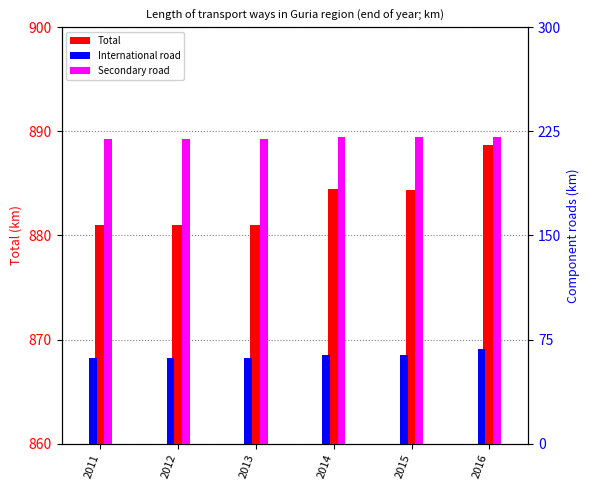

What is the difference between the second highest and minimum values in the International road series?

2.0